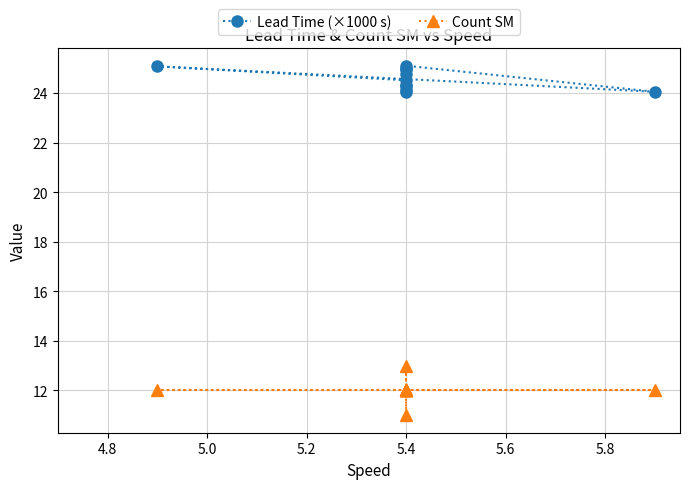

Rank the series at 5.4 from lowest to highest value.

Count SM, Lead Time (×1000 s)